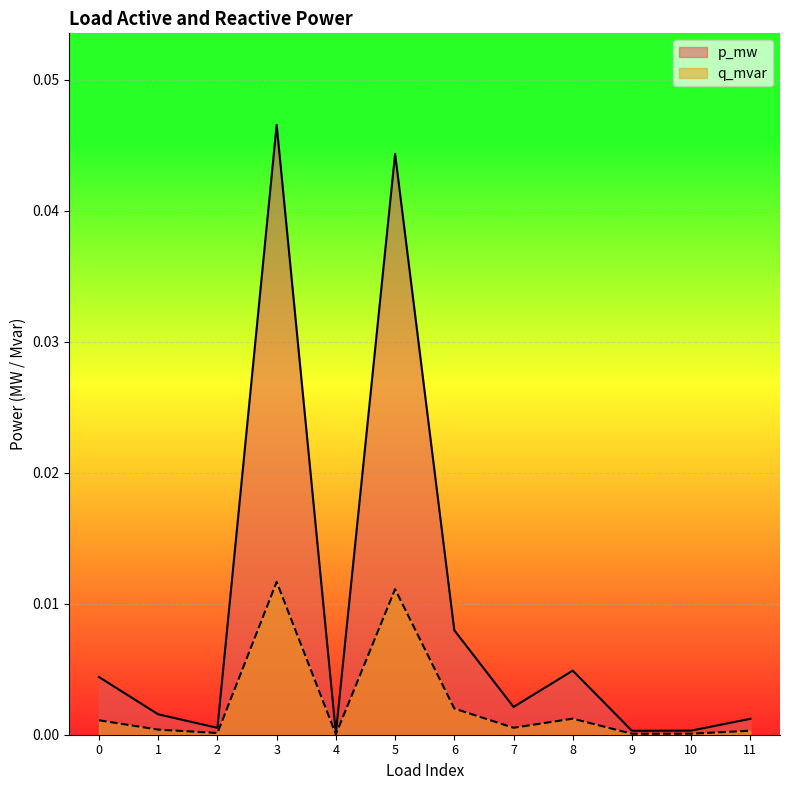

At which category does the chart reach its peak across all series?

3